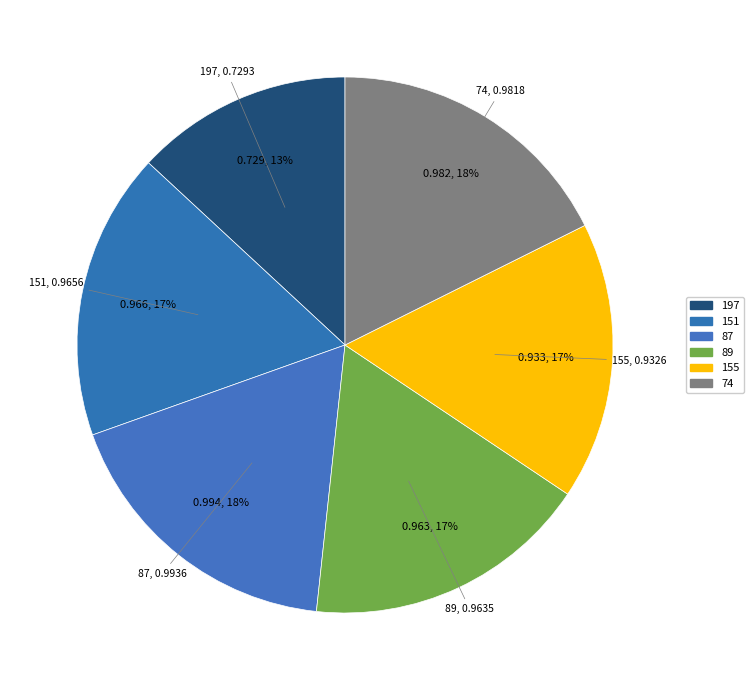

Is it true that 87 is 5% of the pie?

False